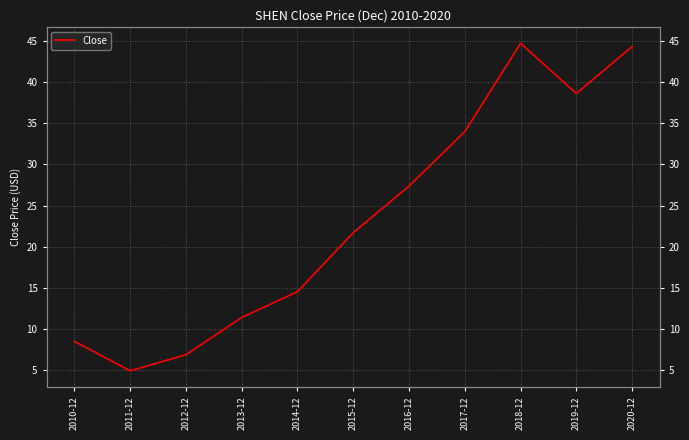

True or false: there are more than 1 points higher than both neighbors.

False